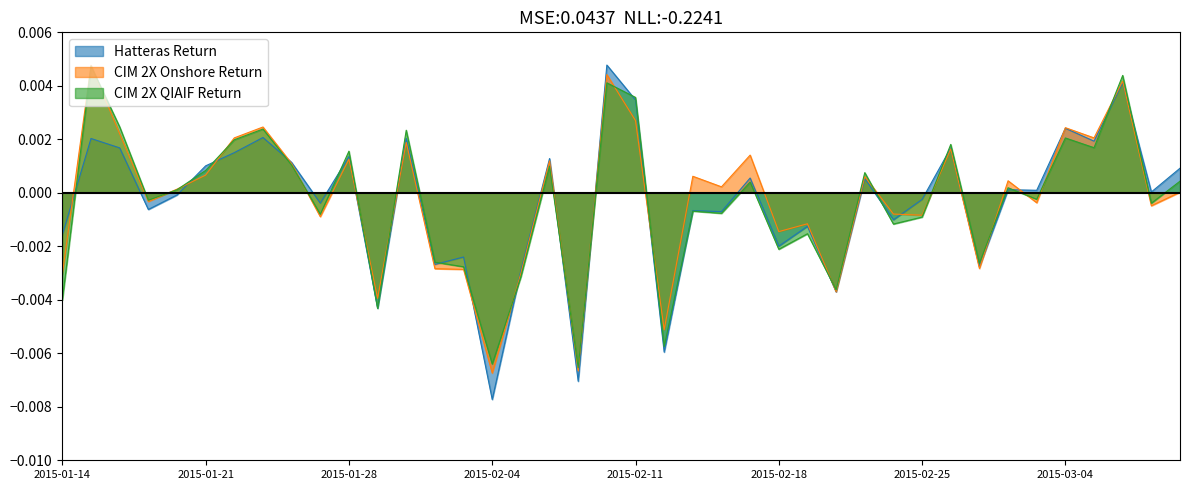

Rank the series by their maximum value, from lowest to highest.

CIM 2X QIAIF Return, CIM 2X Onshore Return, Hatteras Return